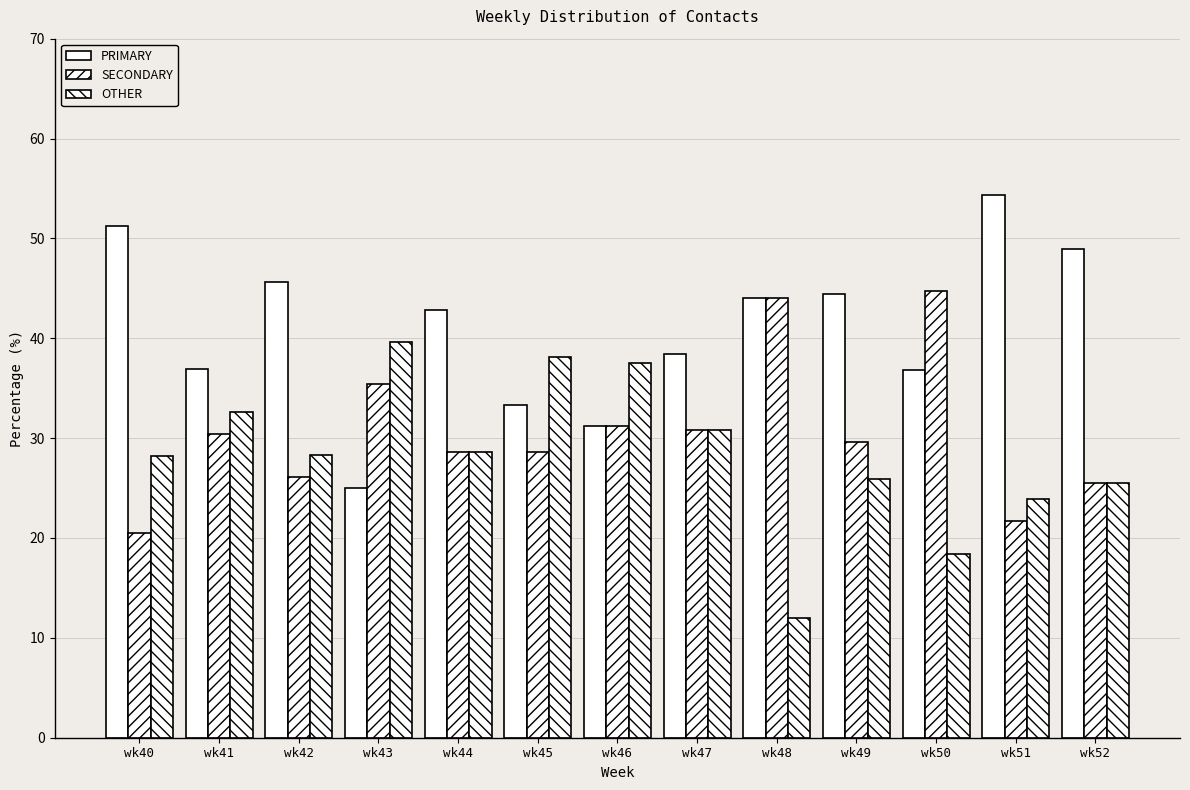

How many data points does each series have?

13